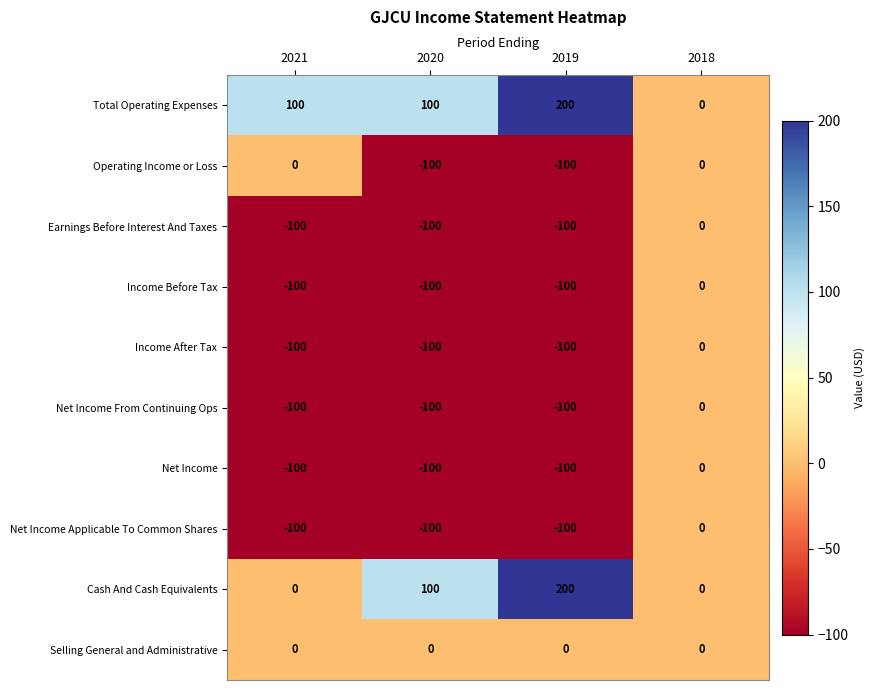

Which category has the highest value in the Income After Tax series?

2018